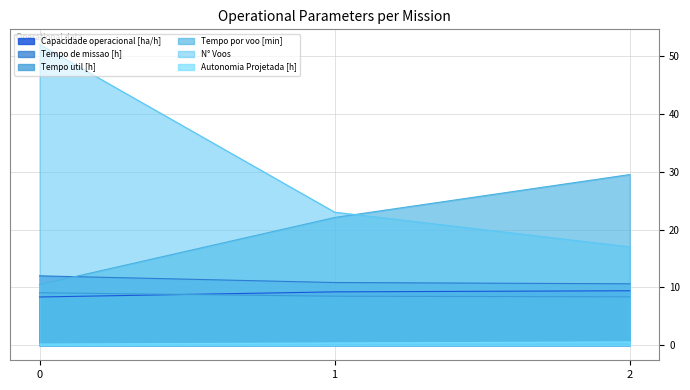

What are all the series names shown in the legend?

Capacidade operacional [ha/h], Tempo de missao [h], Tempo util [h], Tempo por voo [min], N° Voos, Autonomia Projetada [h]